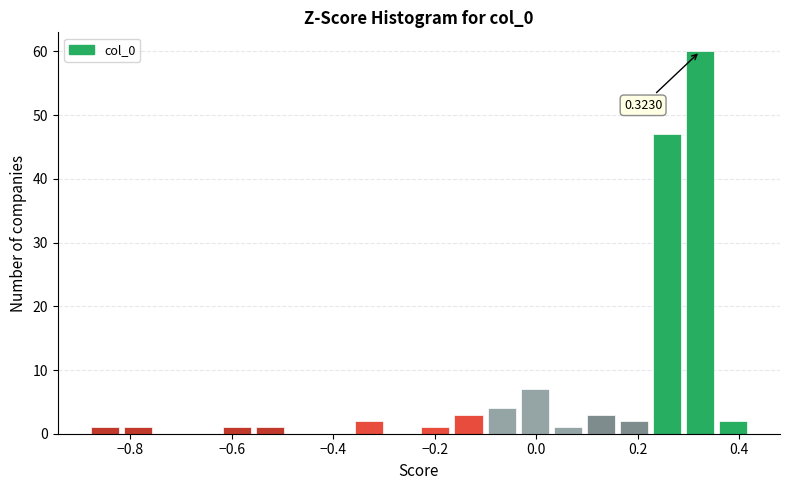

Around what value on the x-axis is the tallest bar? Give the approximate position of its centre, as read against the axis.

0.32